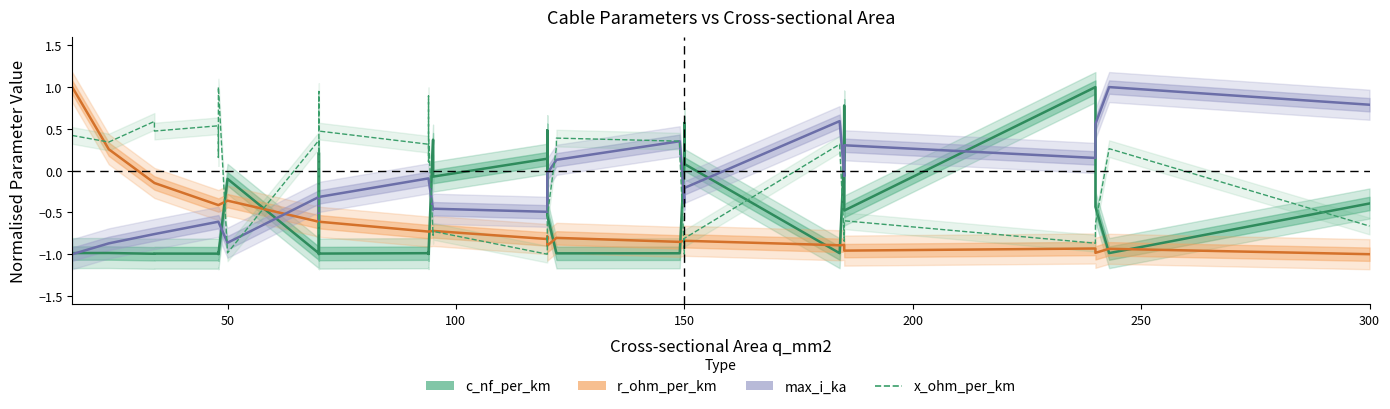

How many data points in x_ohm_per_km are less than 0?

19